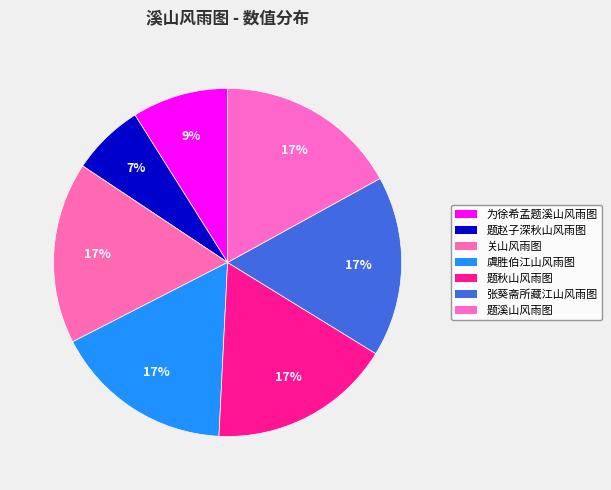

The 题溪山风雨图 slice represents 17% of the pie. True or false?

True